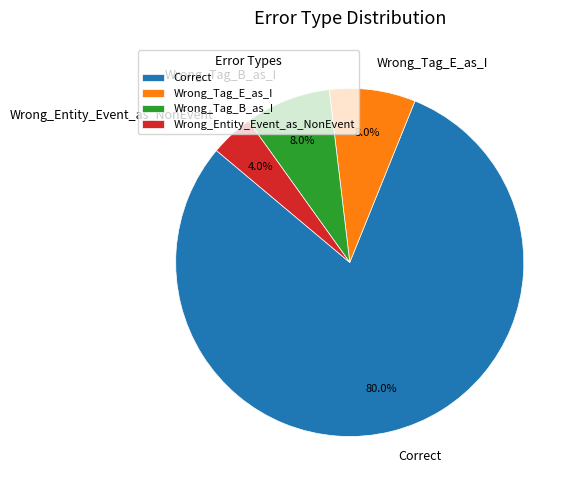

Which has a higher value, Wrong_Entity_Event_as_NonEvent or Wrong_Tag_B_as_I?

Wrong_Tag_B_as_I